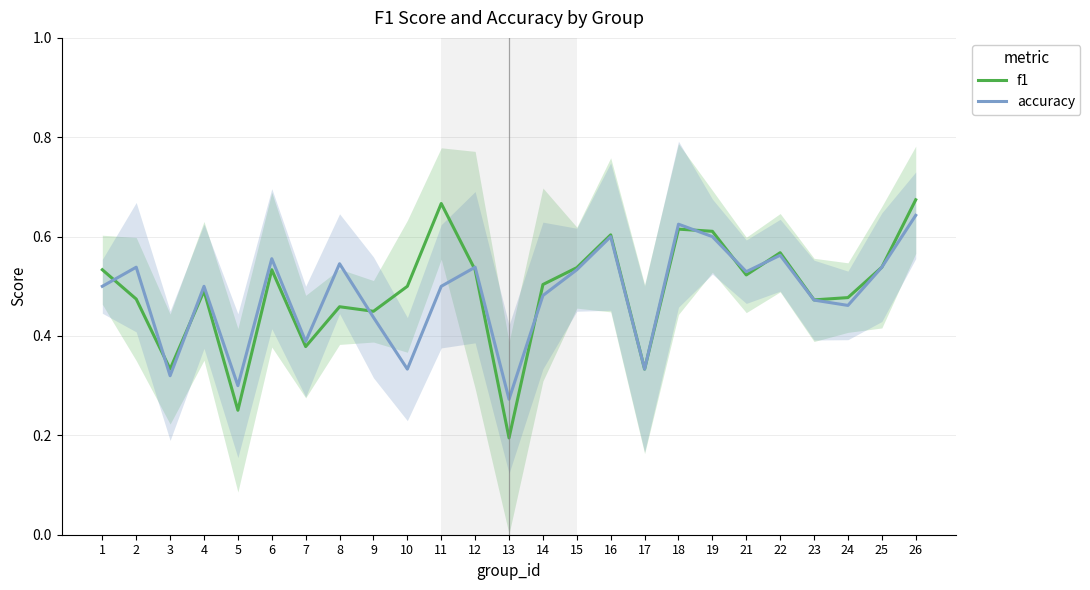

Does the chart have visible grid lines?

Yes